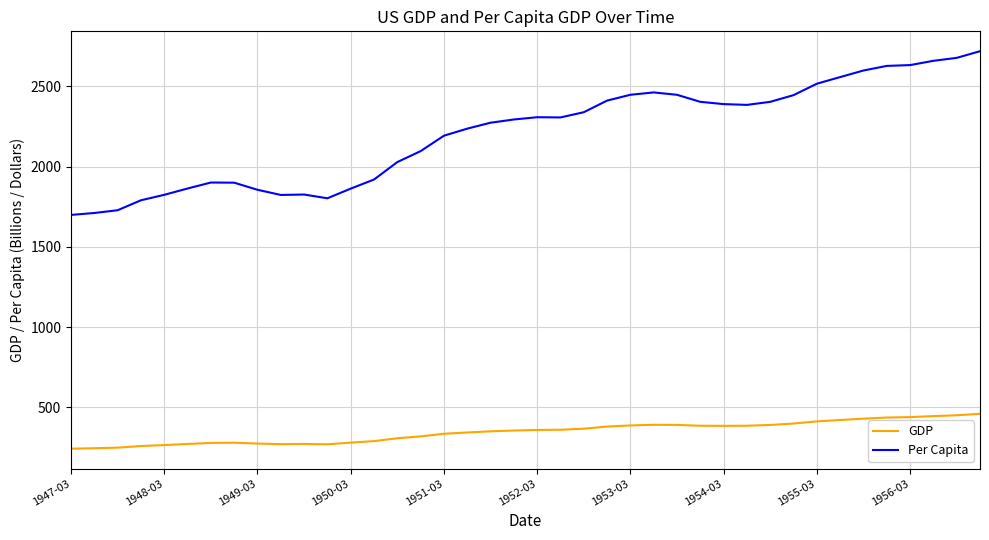

Rank the series by their average value, from highest to lowest.

Per Capita, GDP